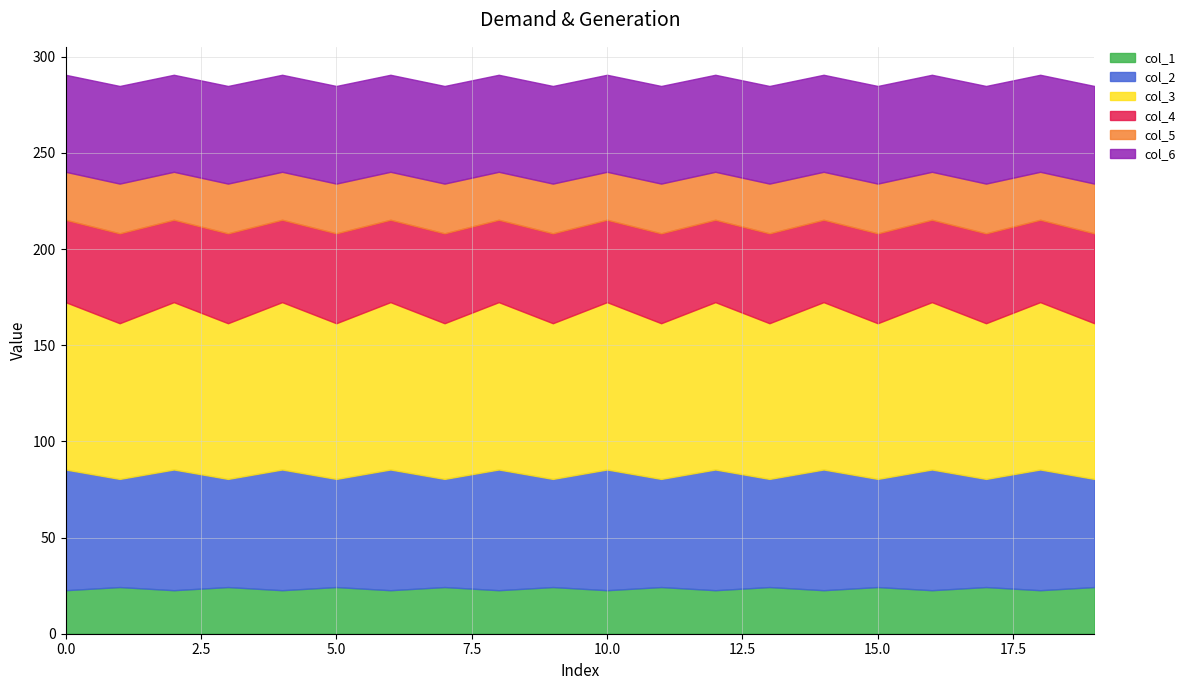

How many data points in col_1 are less than 24?

10